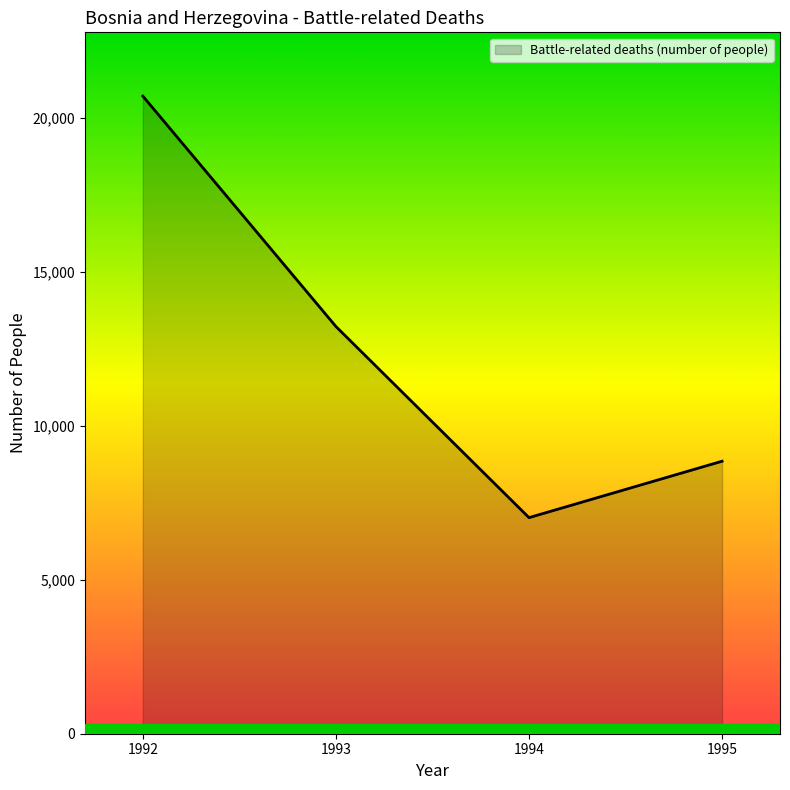

Approximately how many times larger is the value at 1992 compared to 1994?

3.0